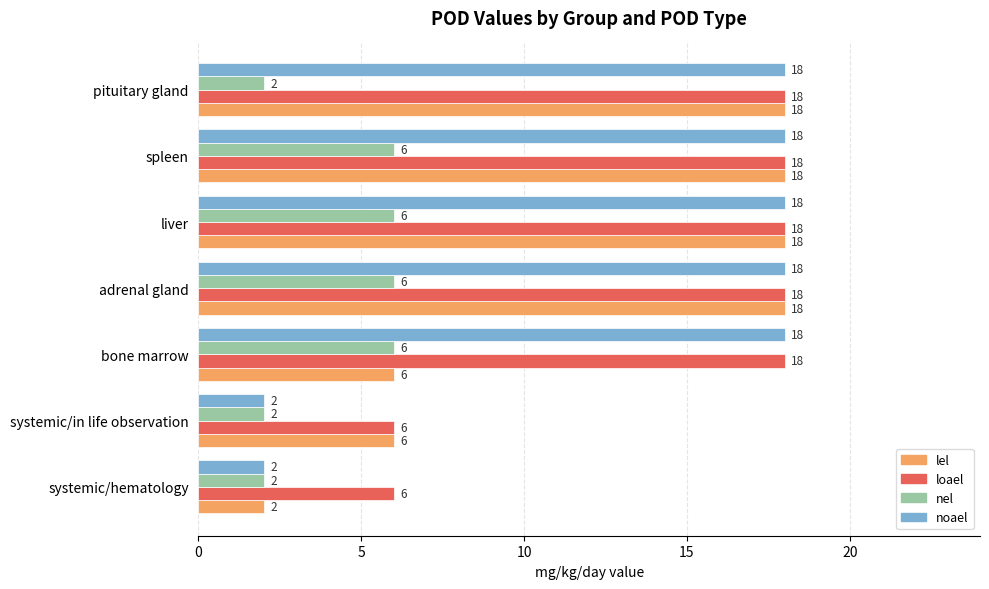

What value does the loael series have at adrenal gland, to the nearest 5?

20